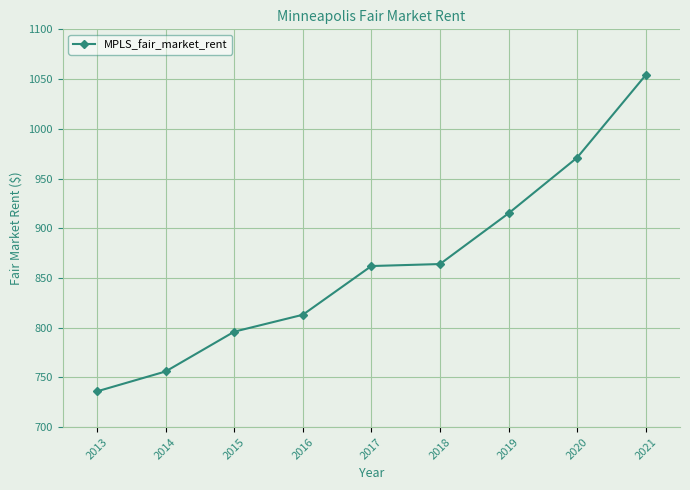

True or false: there are more than 1 points higher than both neighbors.

False